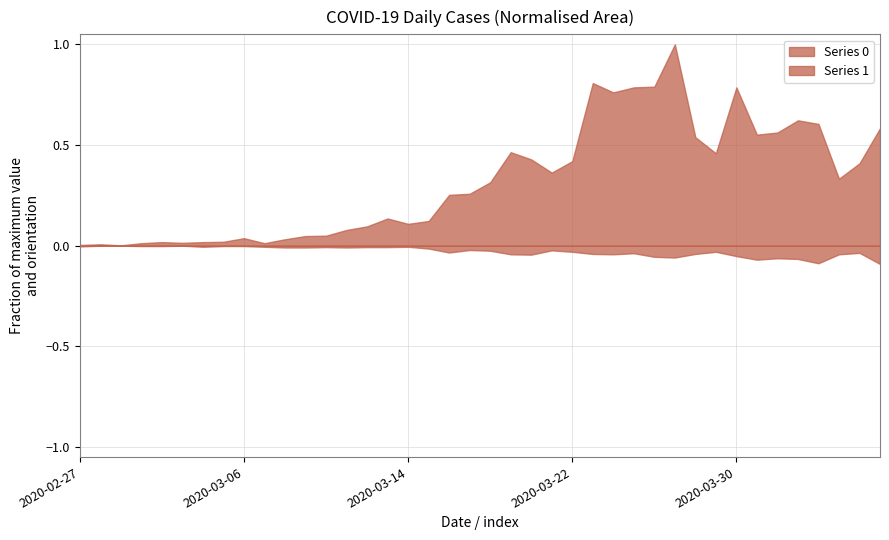

Which series has the largest range (max minus min)?

Series 0